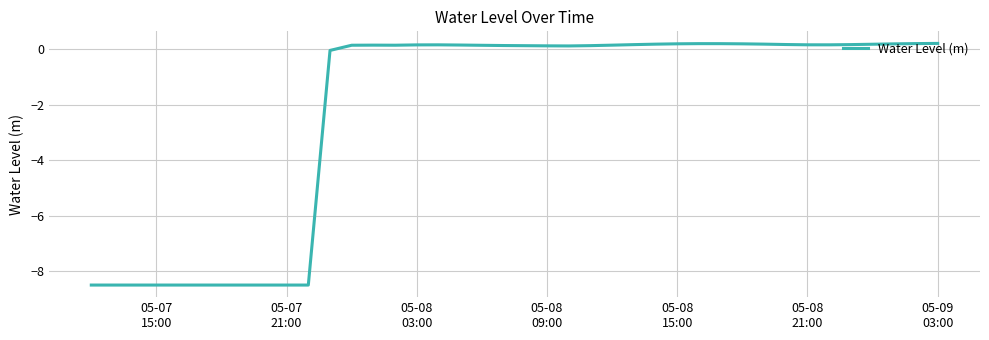

What is the minimum value shown in the chart?

-8.5